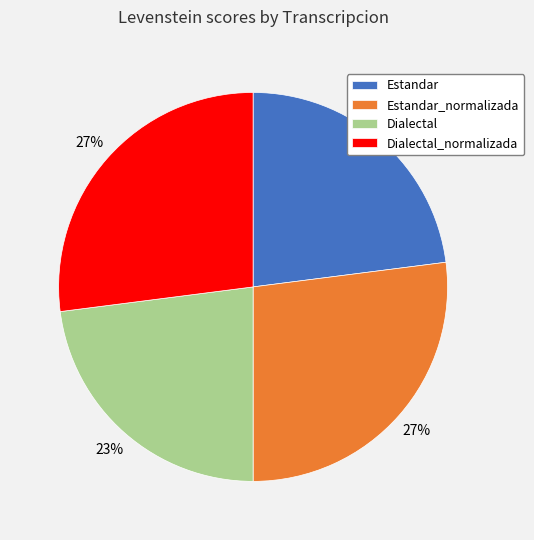

Between Dialectal and Dialectal_normalizada, which is larger?

Dialectal_normalizada